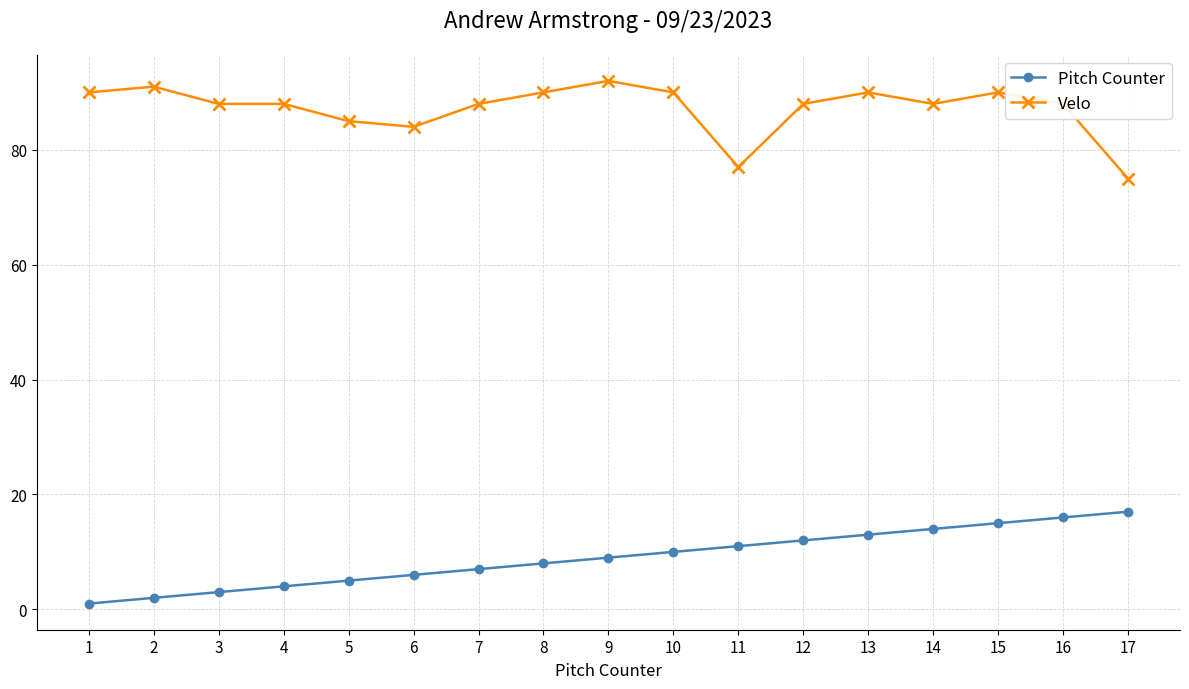

What is the sum of all Velo values?

1482